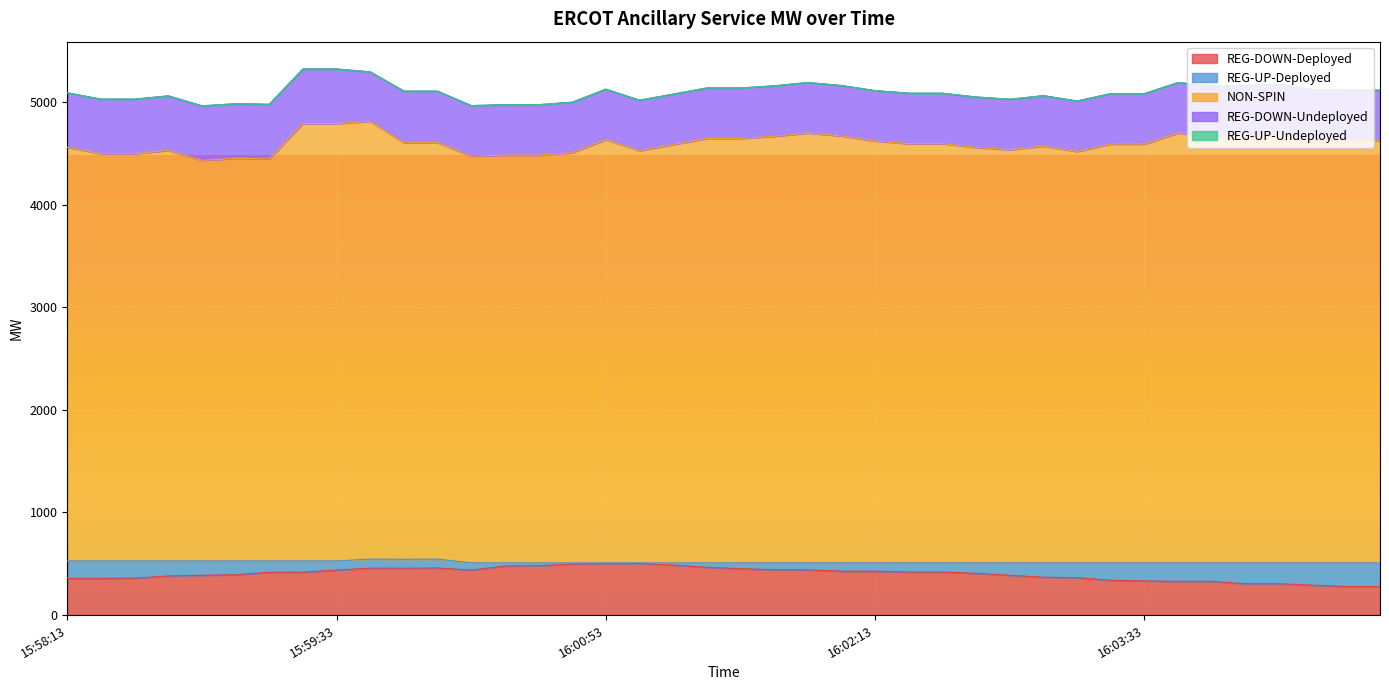

Is the value of REG-UP-Deployed at 16:00:53 greater than the value of REG-DOWN-Deployed at 16:01:53?

No